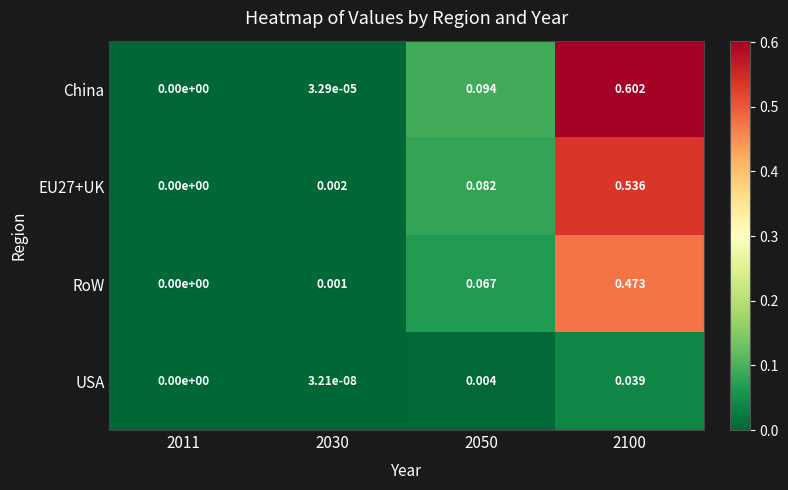

Between 2030 and 2100, which series saw the biggest shift?

China